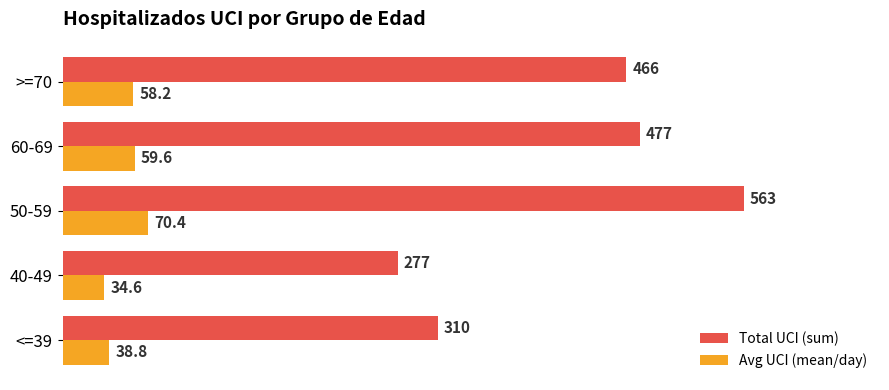

How many values in the Avg UCI (mean/day) series are below 58?

2